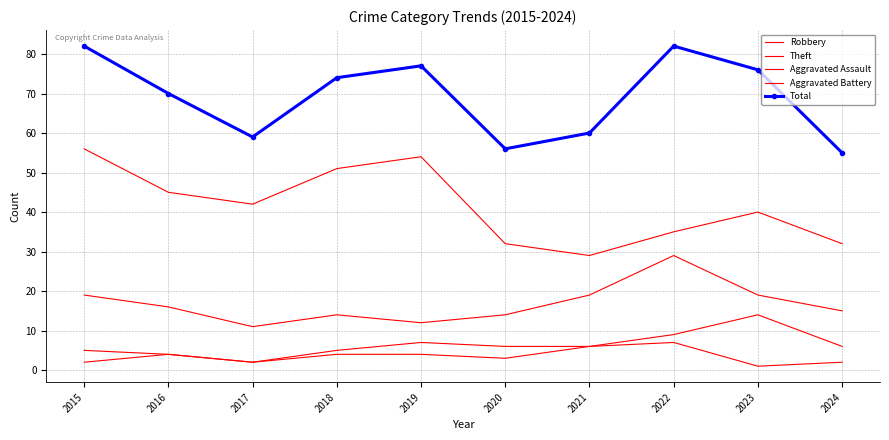

Reading right to left, transcribe all the data shown in this chart.

Robbery: 2024=15	2023=19	2022=29	2021=19	2020=14	2019=12	2018=14	2017=11	2016=16	2015=19
Theft: 2024=32	2023=40	2022=35	2021=29	2020=32	2019=54	2018=51	2017=42	2016=45	2015=56
Aggravated Assault: 2024=2	2023=1	2022=7	2021=6	2020=3	2019=4	2018=4	2017=2	2016=4	2015=2
Aggravated Battery: 2024=6	2023=14	2022=9	2021=6	2020=6	2019=7	2018=5	2017=2	2016=4	2015=5
Total: 2024=55	2023=76	2022=82	2021=60	2020=56	2019=77	2018=74	2017=59	2016=70	2015=82